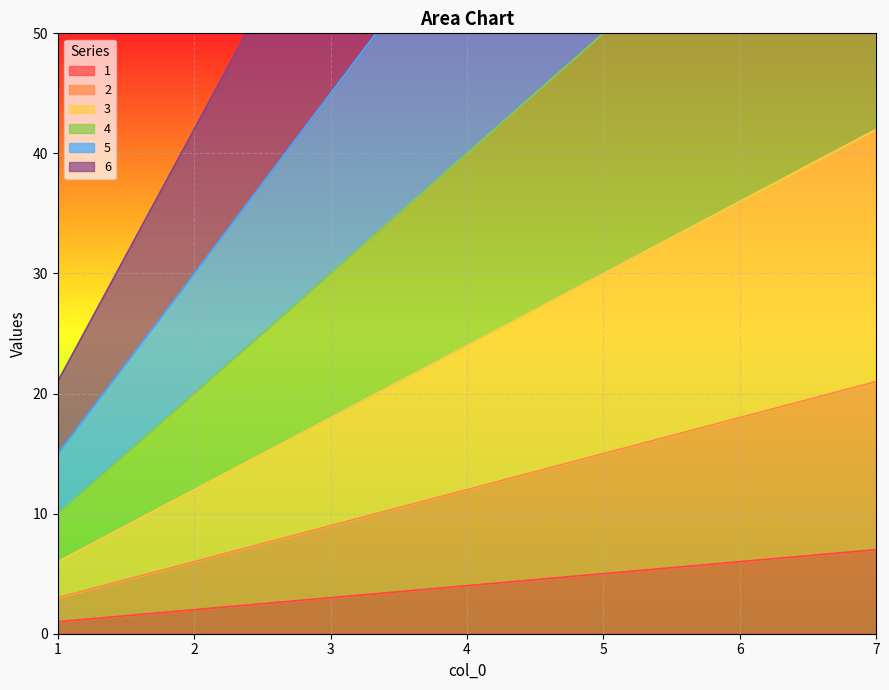

True or false: 1 has more than 0 interior local peaks.

False